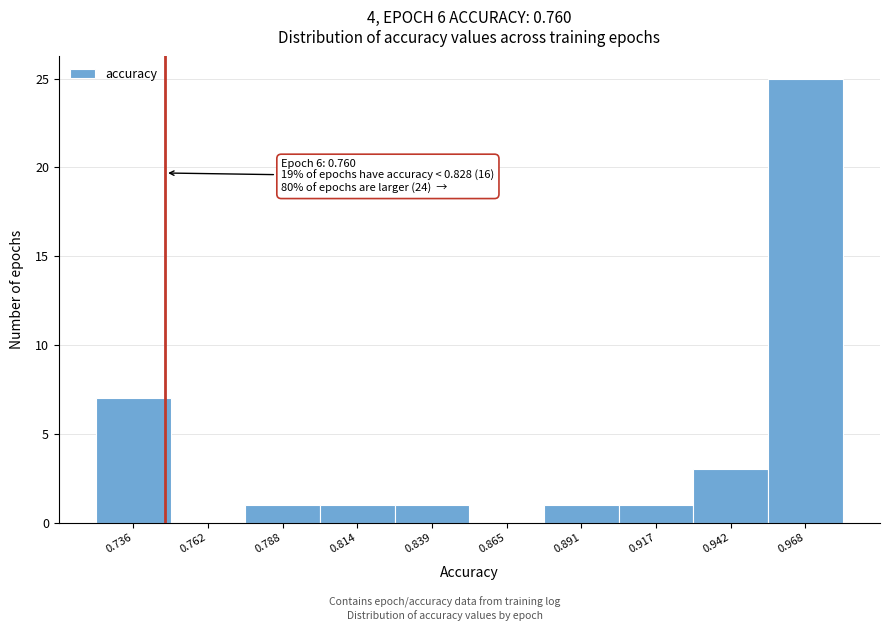

Reading left to right, extract all data points from this chart.

0.736=7	0.762=0	0.788=1	0.814=1	0.839=1	0.865=0	0.891=1	0.917=1	0.942=3	0.968=25